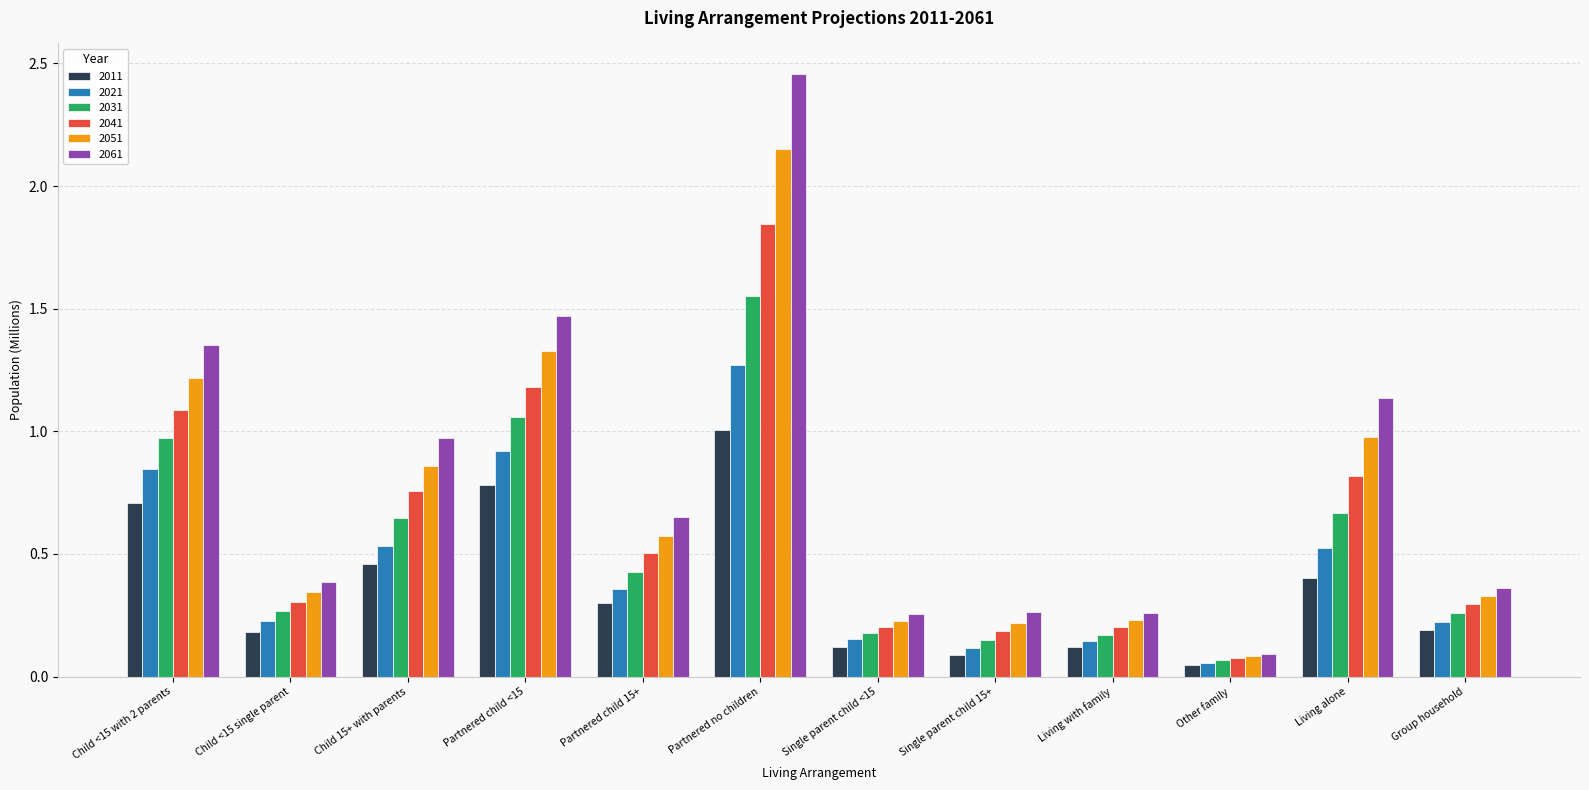

At which label is 2021 closest to 0?

Other family